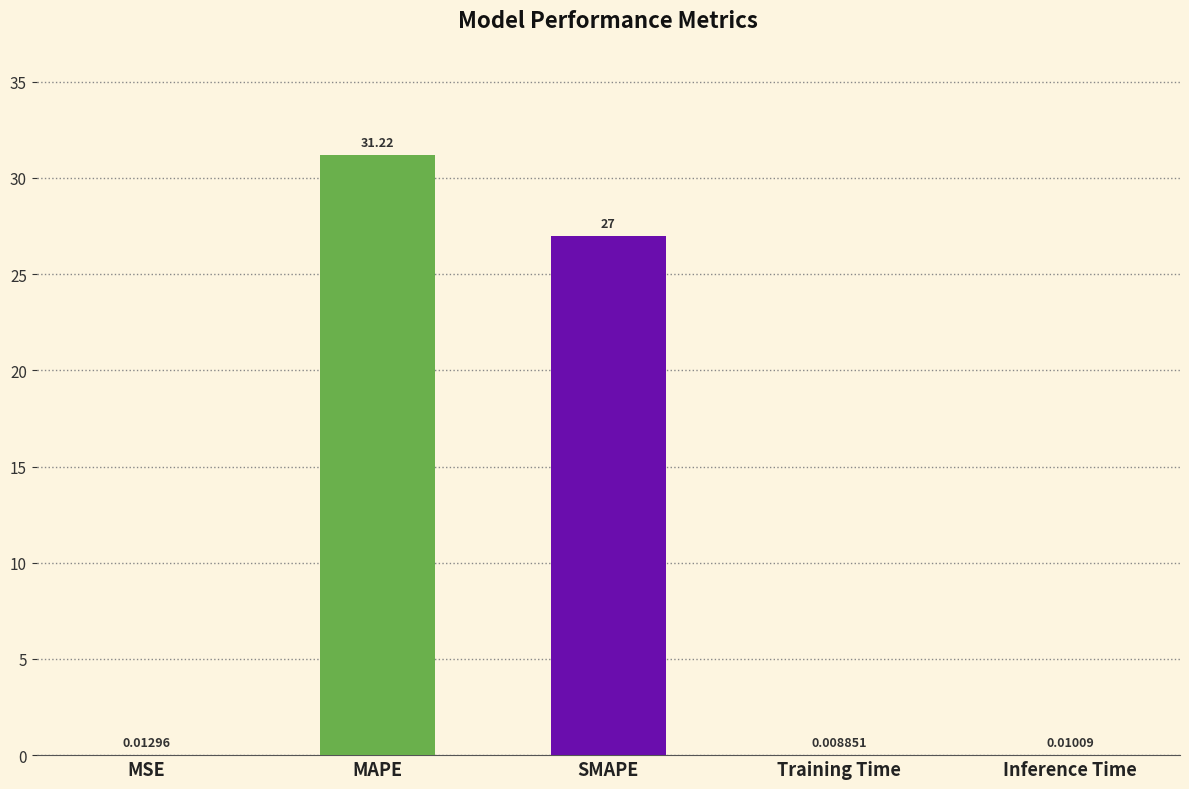

What is the sum of all values?

58.3